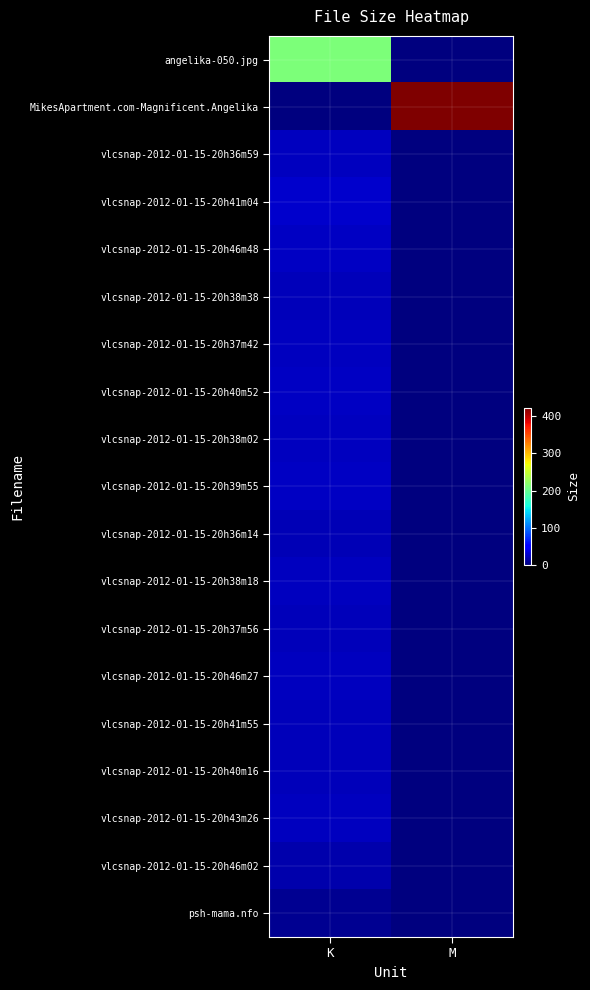

Reading right to left, what are all the values shown in this chart?

angelika-050.jpg: M=0.0	K=211.6
MikesApartment.com-Magnificent.Angelika: M=421.7	K=0.0
vlcsnap-2012-01-15-20h36m59: M=0.0	K=23.6
vlcsnap-2012-01-15-20h41m04: M=0.0	K=28.7
vlcsnap-2012-01-15-20h46m48: M=0.0	K=25.7
vlcsnap-2012-01-15-20h38m38: M=0.0	K=22.4
vlcsnap-2012-01-15-20h37m42: M=0.0	K=23.7
vlcsnap-2012-01-15-20h40m52: M=0.0	K=25.1
vlcsnap-2012-01-15-20h38m02: M=0.0	K=23.7
vlcsnap-2012-01-15-20h39m55: M=0.0	K=25.1
vlcsnap-2012-01-15-20h36m14: M=0.0	K=21.2
vlcsnap-2012-01-15-20h38m18: M=0.0	K=24.0
vlcsnap-2012-01-15-20h37m56: M=0.0	K=22.5
vlcsnap-2012-01-15-20h46m27: M=0.0	K=24.5
vlcsnap-2012-01-15-20h41m55: M=0.0	K=22.0
vlcsnap-2012-01-15-20h40m16: M=0.0	K=21.9
vlcsnap-2012-01-15-20h43m26: M=0.0	K=23.5
vlcsnap-2012-01-15-20h46m02: M=0.0	K=16.7
psh-mama.nfo: M=0.0	K=7.9